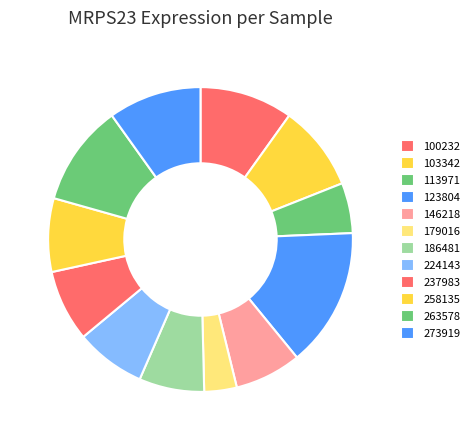

Count the number of slices in the pie.

12